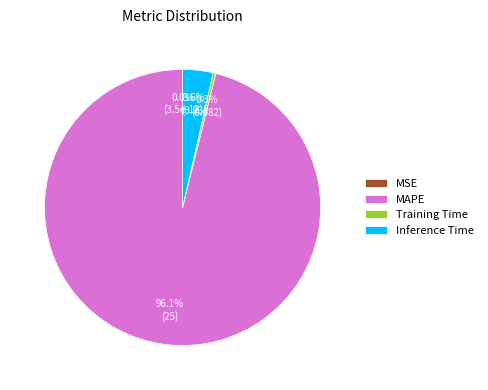

Does Inference Time account for over 50% of the chart?

No